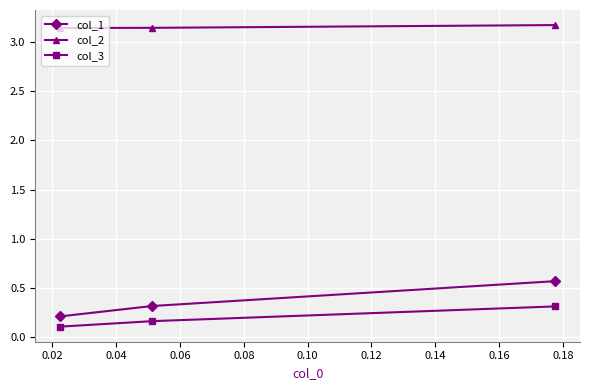

Which series has the widest spread of values?

col_1